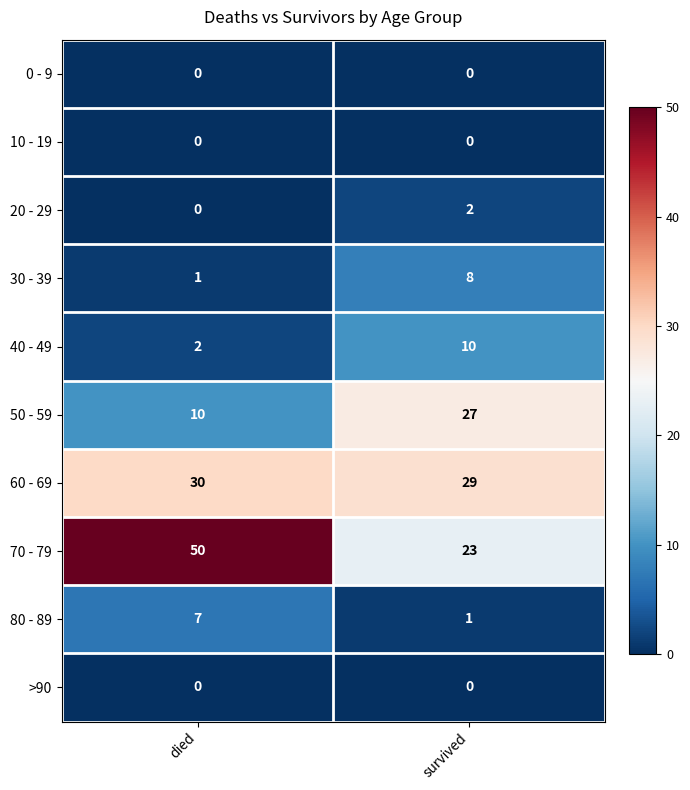

Reading right to left, what are all the values shown in this chart?

0 - 9: survived=0	died=0
10 - 19: survived=0	died=0
20 - 29: survived=2	died=0
30 - 39: survived=8	died=1
40 - 49: survived=10	died=2
50 - 59: survived=27	died=10
60 - 69: survived=29	died=30
70 - 79: survived=23	died=50
80 - 89: survived=1	died=7
>90: survived=0	died=0